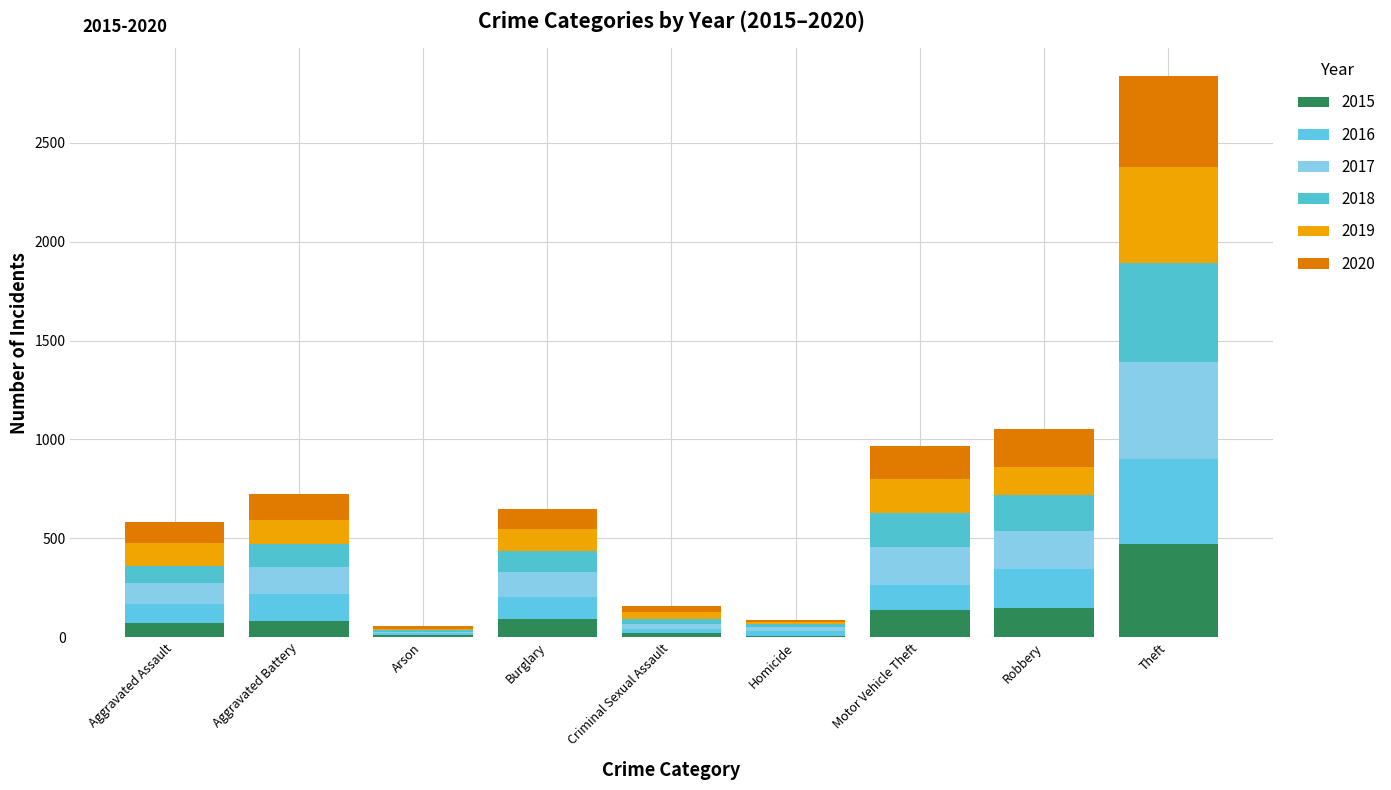

Are the bars horizontal?

No